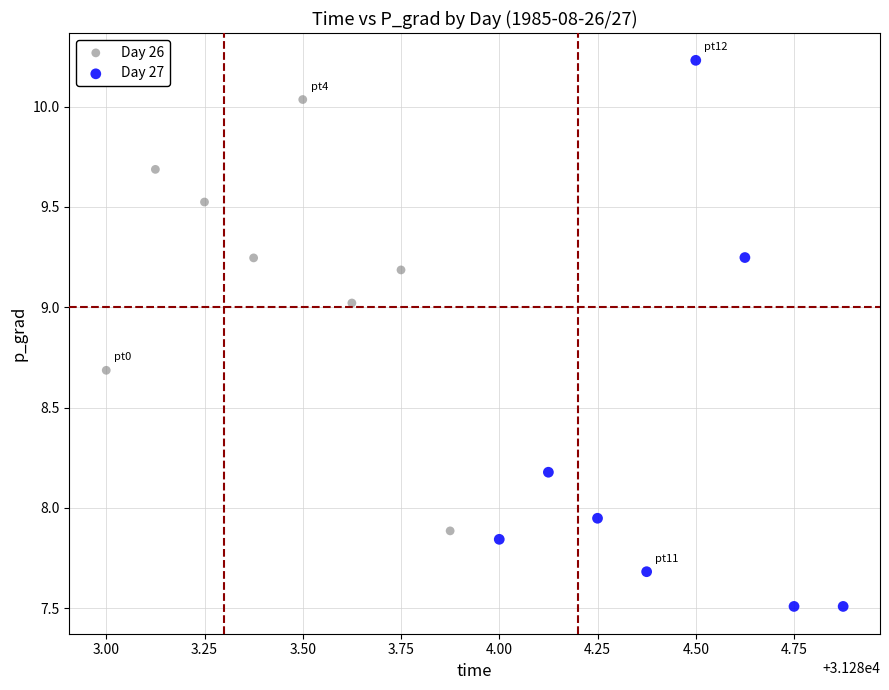

Which series contains the highest Y value?

Day 27